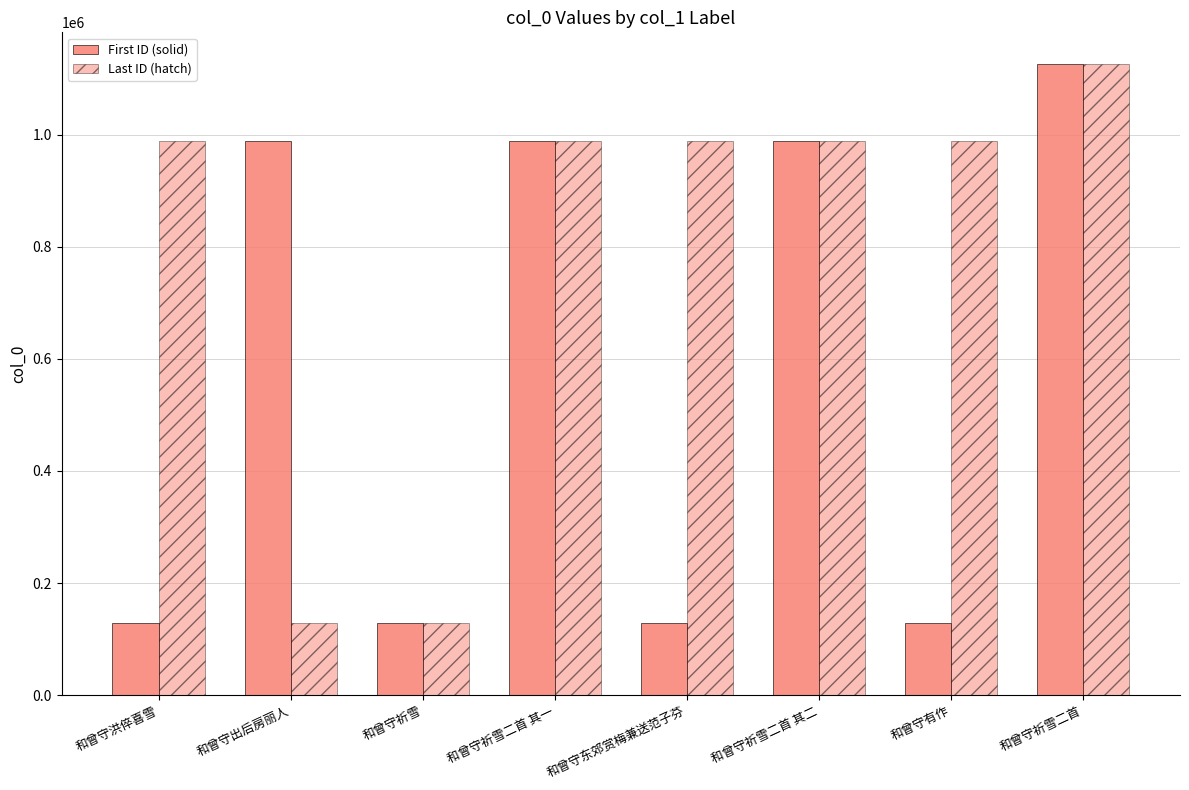

How many groups of bars are there?

8